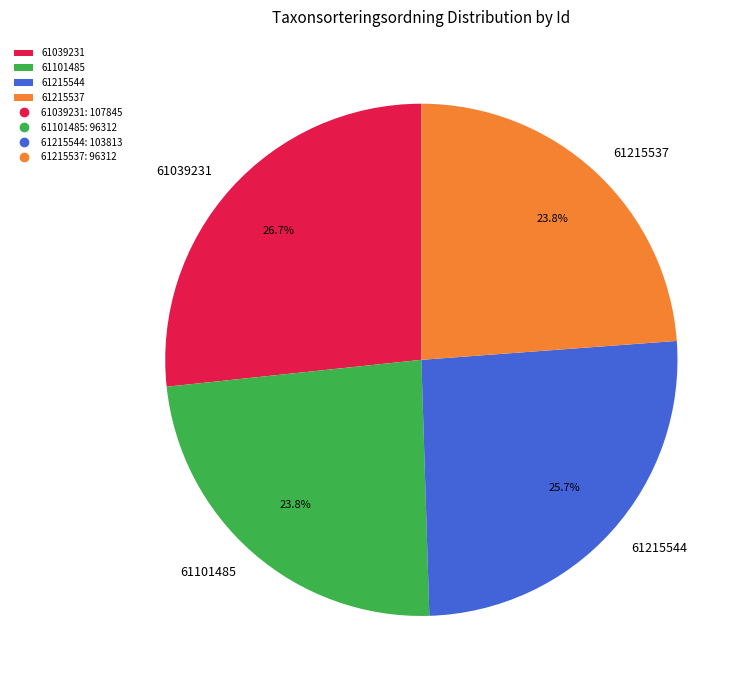

What is the largest slice in the pie chart?

61039231